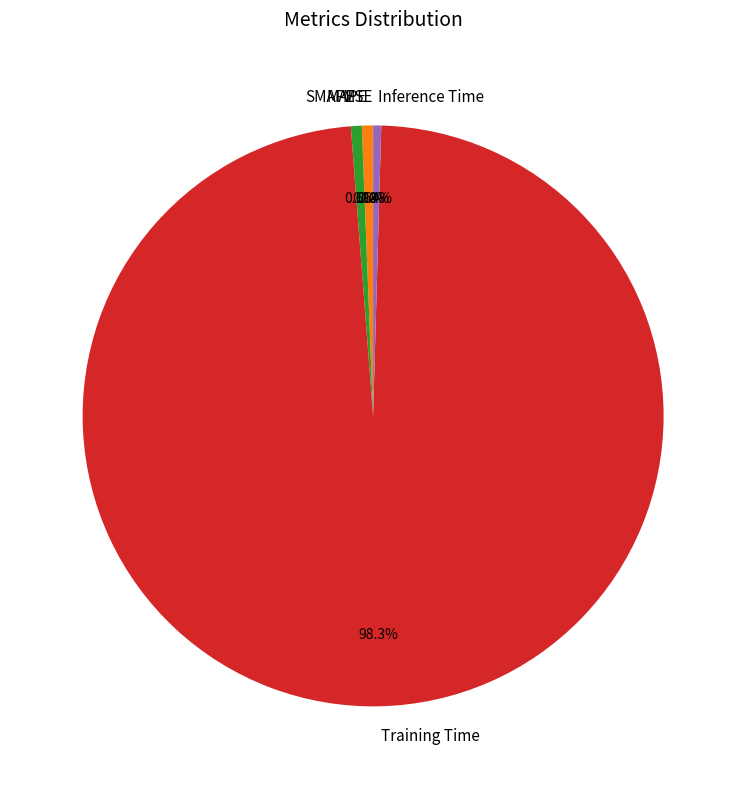

How much of the chart is everything except Inference Time?

99.6%